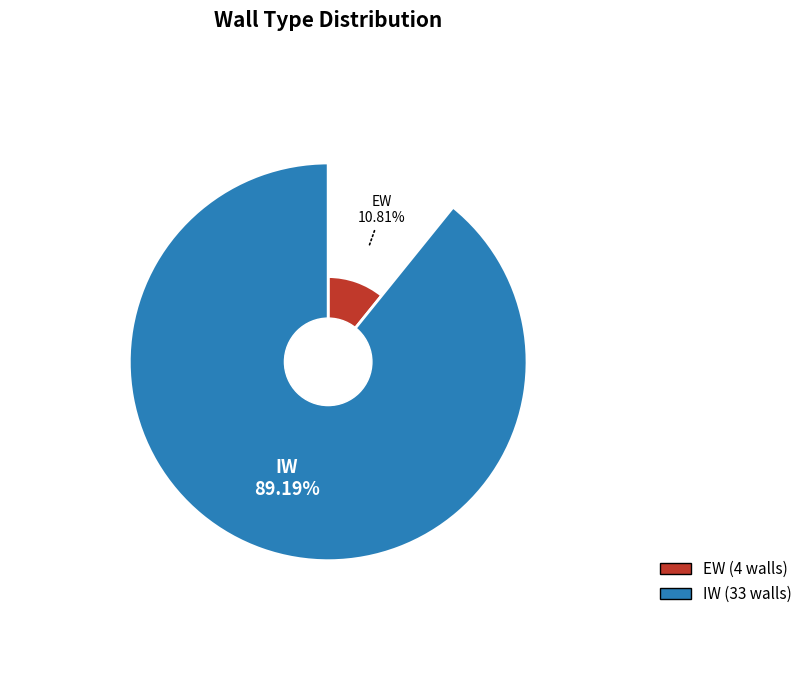

True or false: EW accounts for 11% of the total.

True